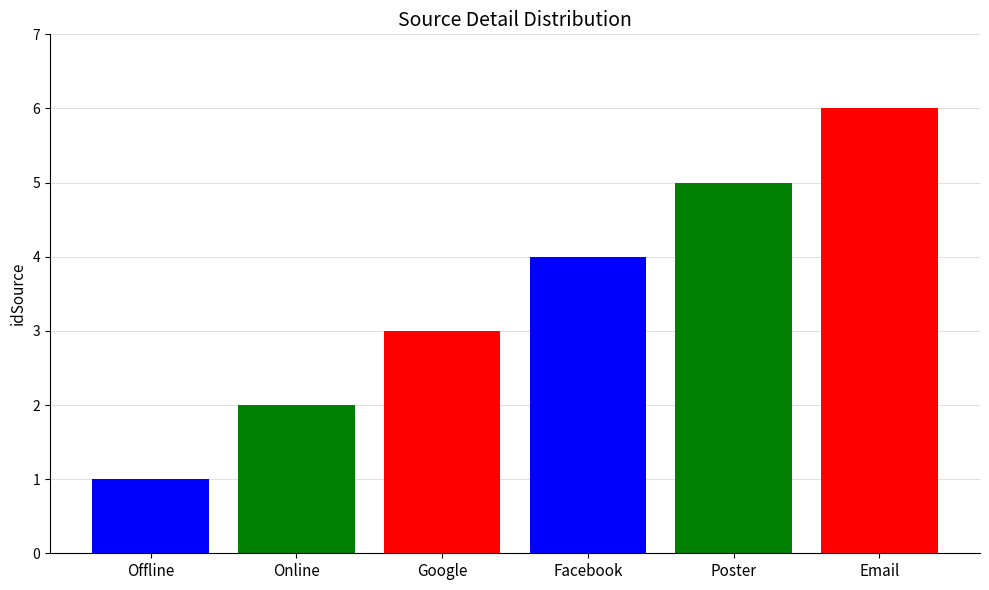

Reading right to left, what are all the values shown in this chart?

6	5	4	3	2	1